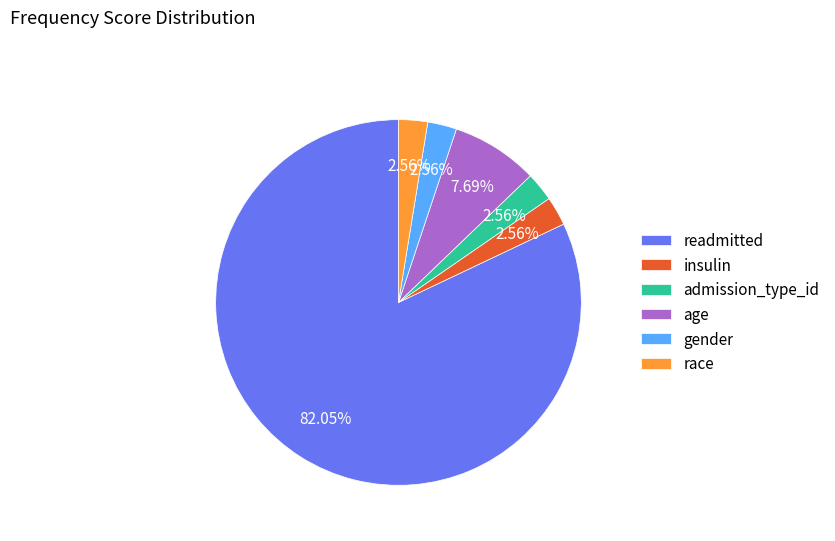

Between age and race, which is larger?

age